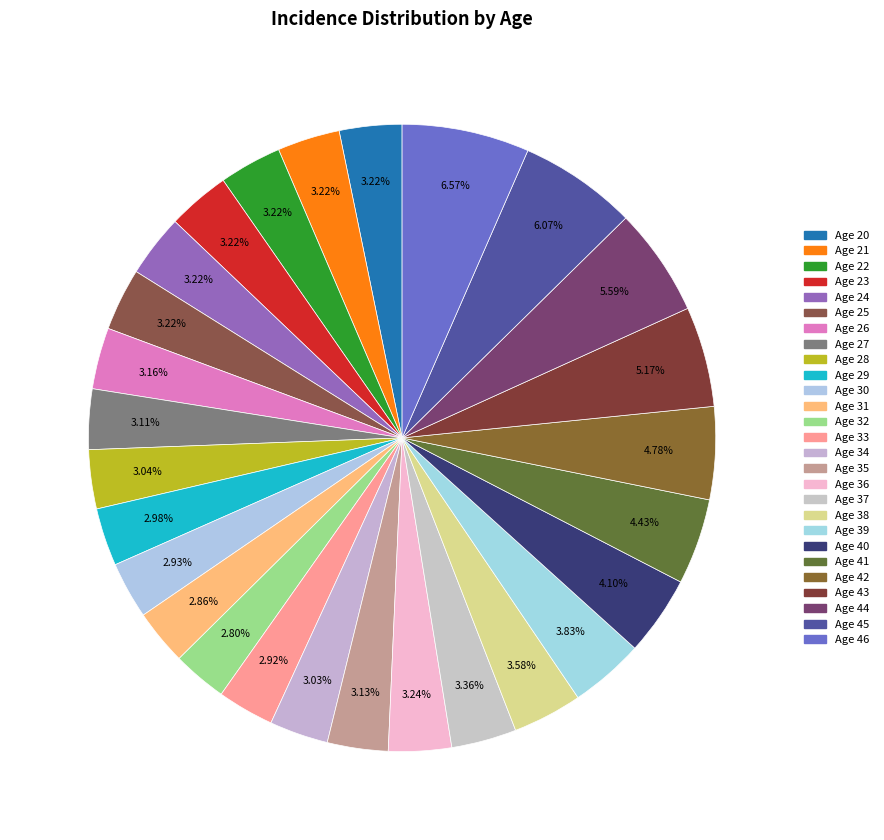

Rank the categories by value from lowest to highest.

Age 32, Age 31, Age 33, Age 30, Age 29, Age 34, Age 28, Age 27, Age 35, Age 26, Age 20, Age 21, Age 22, Age 23, Age 24, Age 25, Age 36, Age 37, Age 38, Age 39, Age 40, Age 41, Age 42, Age 43, Age 44, Age 45, Age 46